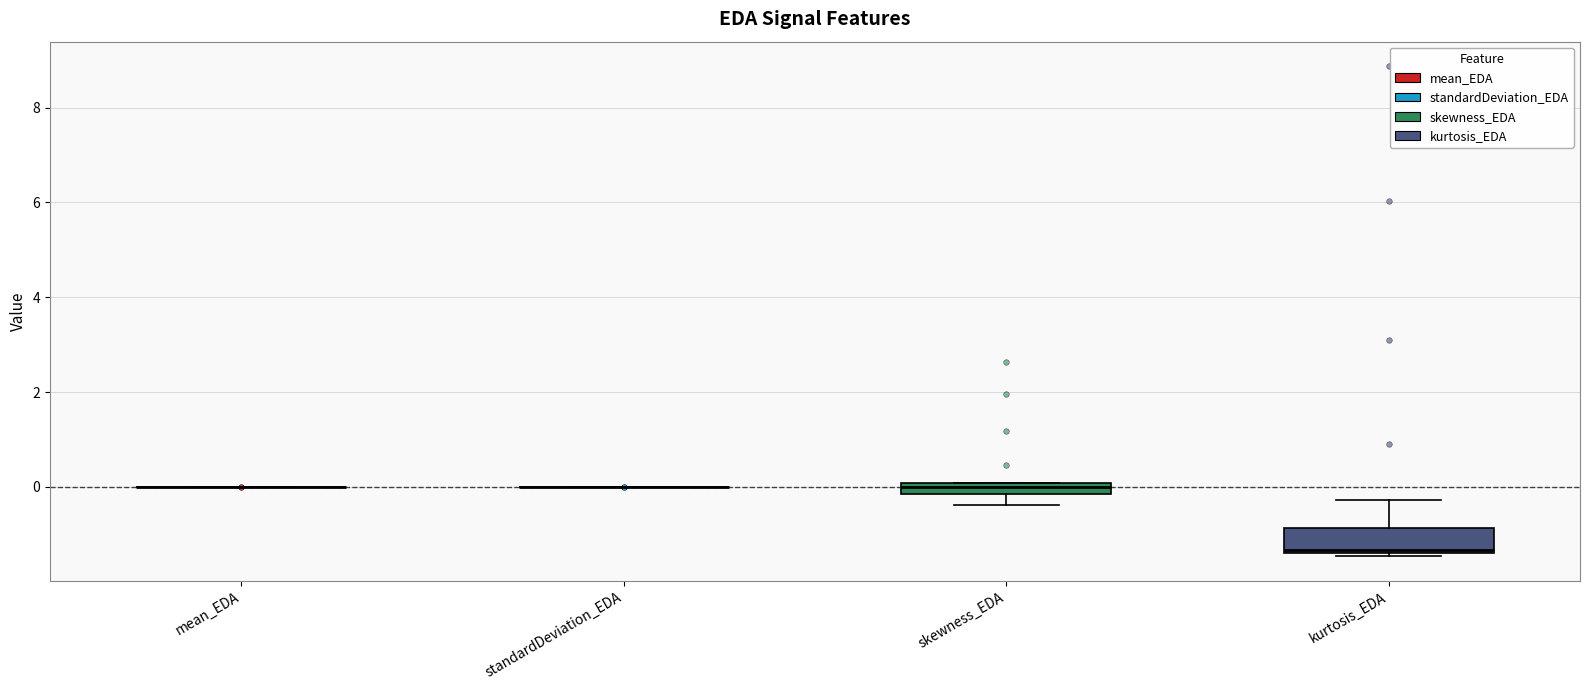

Comparing the boxes themselves (not the whiskers), which one is the tallest?

kurtosis_EDA